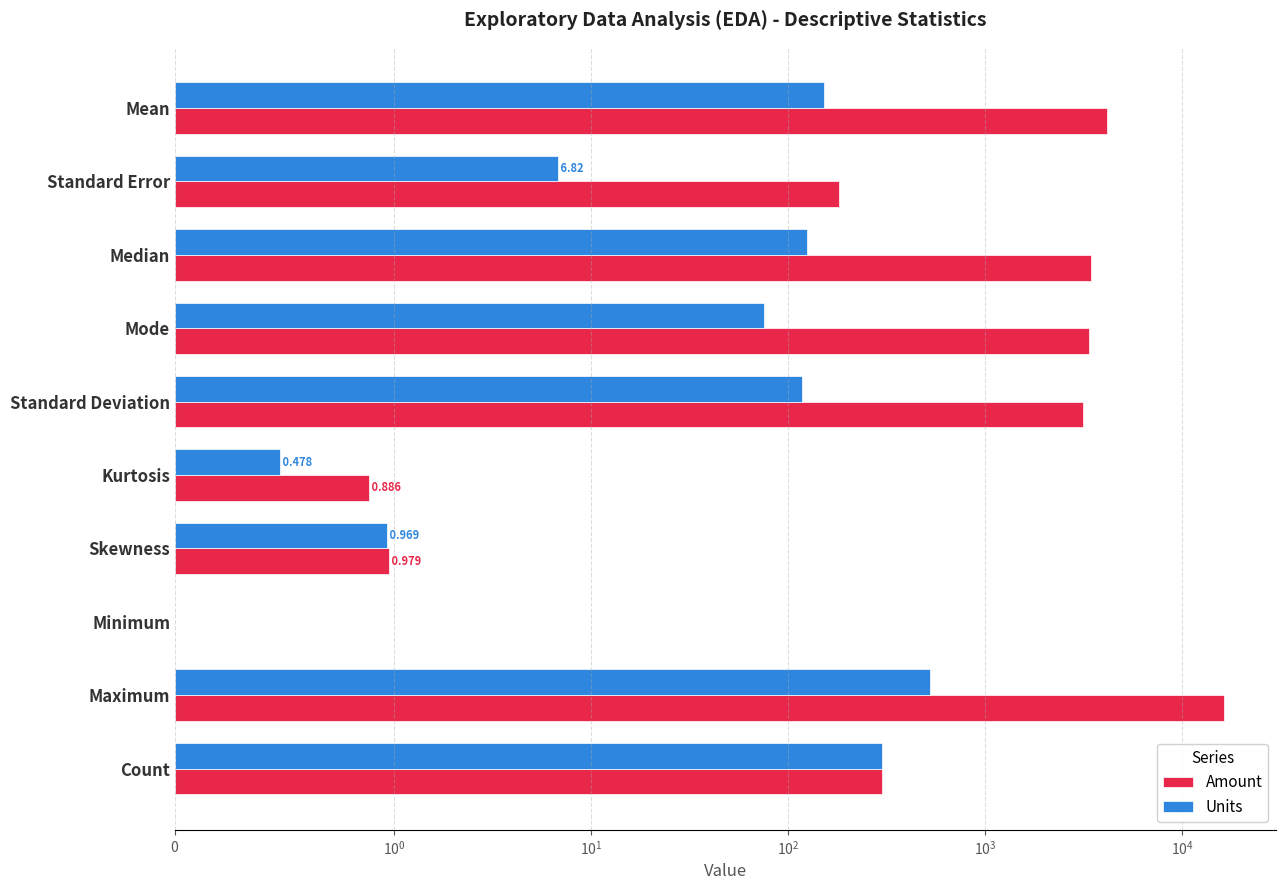

How many distinct data groups are displayed?

2